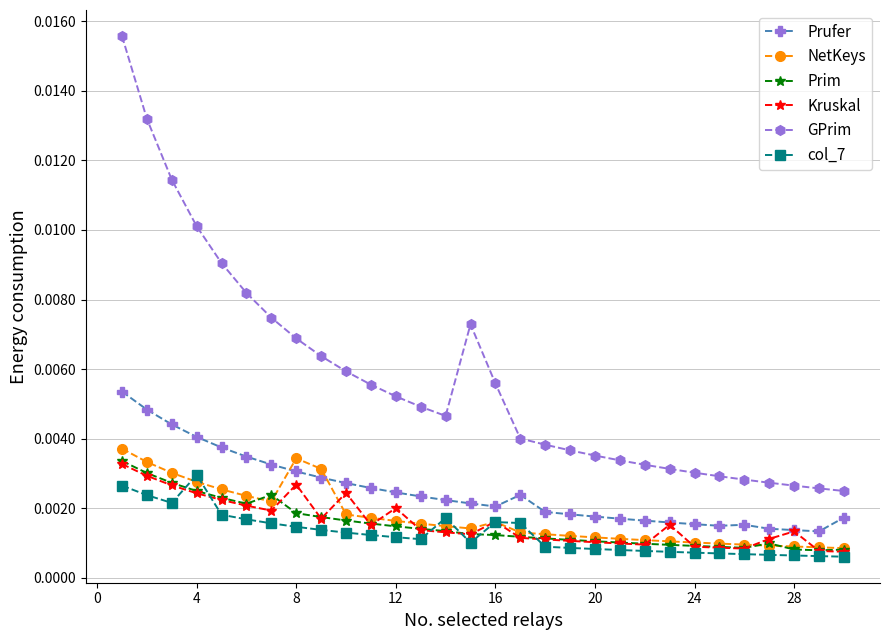

How many distinct data groups are displayed?

6